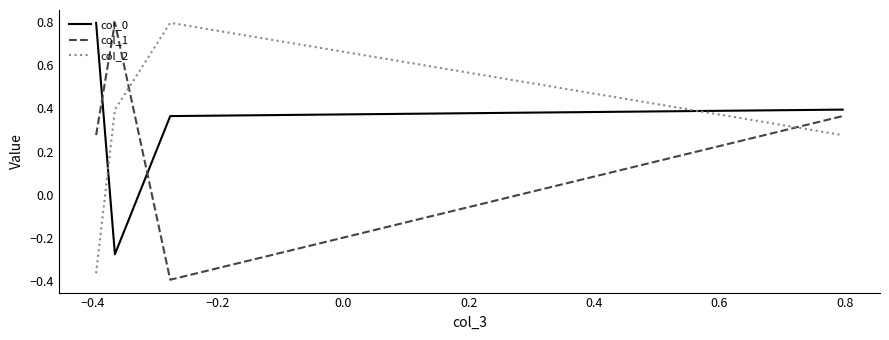

How many intersections are there between col_0 and col_2?

2